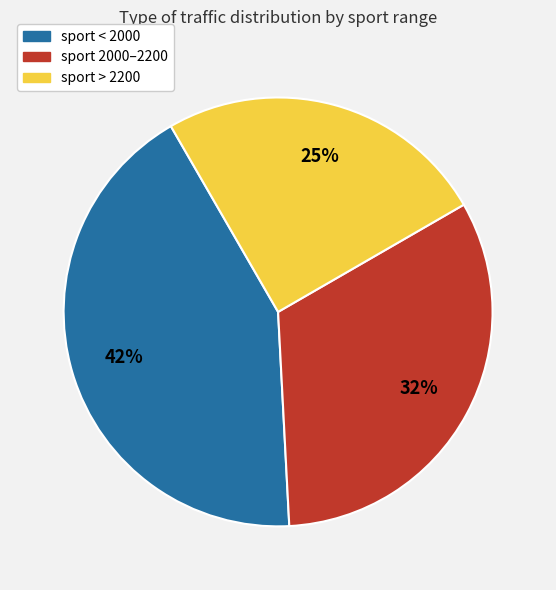

How many segments does this pie chart have?

3